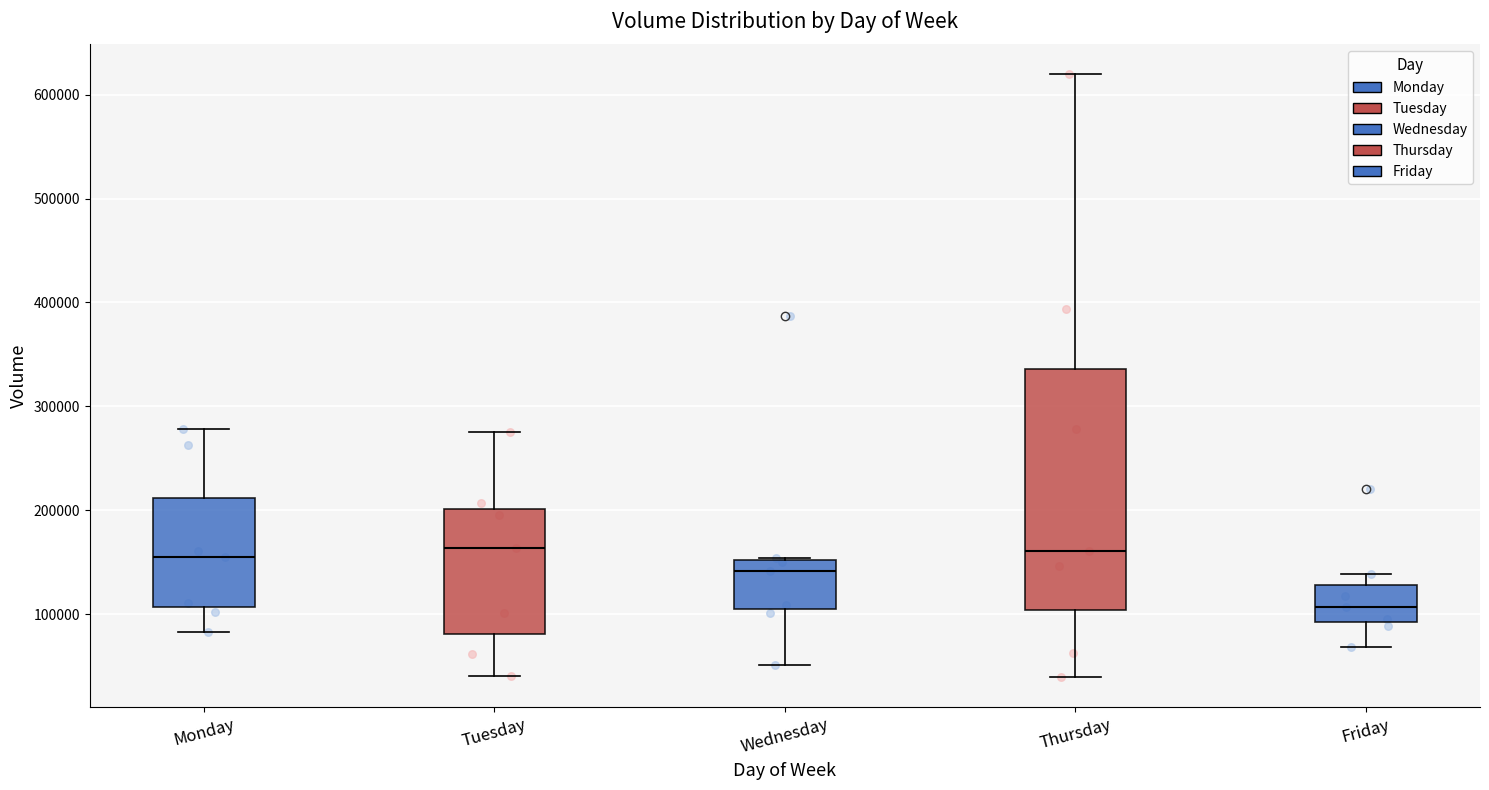

Reading left to right, transcribe this box plot: for each box, give where its median line is, the range the box spans, and where its two whiskers end, as read against the y-axis. The values are not printed on the chart, so give them approximately, as read against the axis.

Monday: median 150000, box 110000 to 210000, whiskers 80000 to 280000
Tuesday: median 160000, box 80000 to 200000, whiskers 40000 to 280000
Wednesday: median 140000, box 110000 to 150000, whiskers 50000 to 150000
Thursday: median 160000, box 100000 to 340000, whiskers 40000 to 620000
Friday: median 110000, box 90000 to 130000, whiskers 70000 to 140000